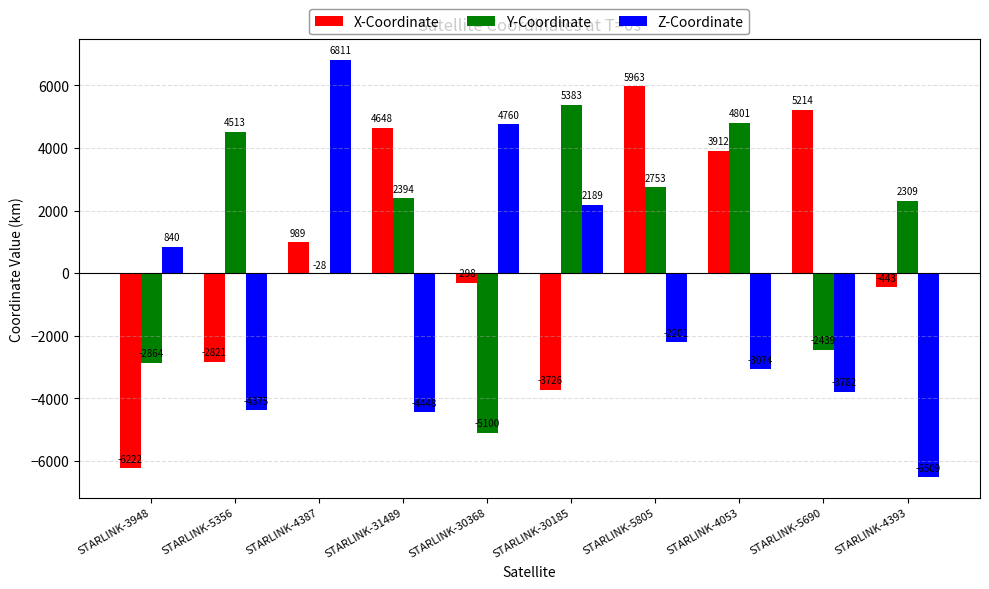

Which series changed the most between STARLINK-3948 and STARLINK-30185?

Y-Coordinate